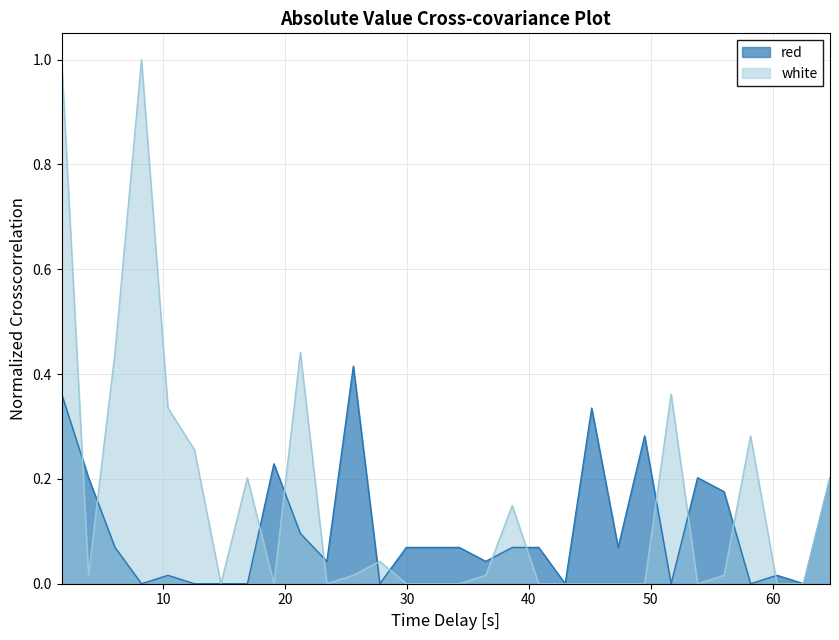

Rank the series by their maximum value, from lowest to highest.

red, white